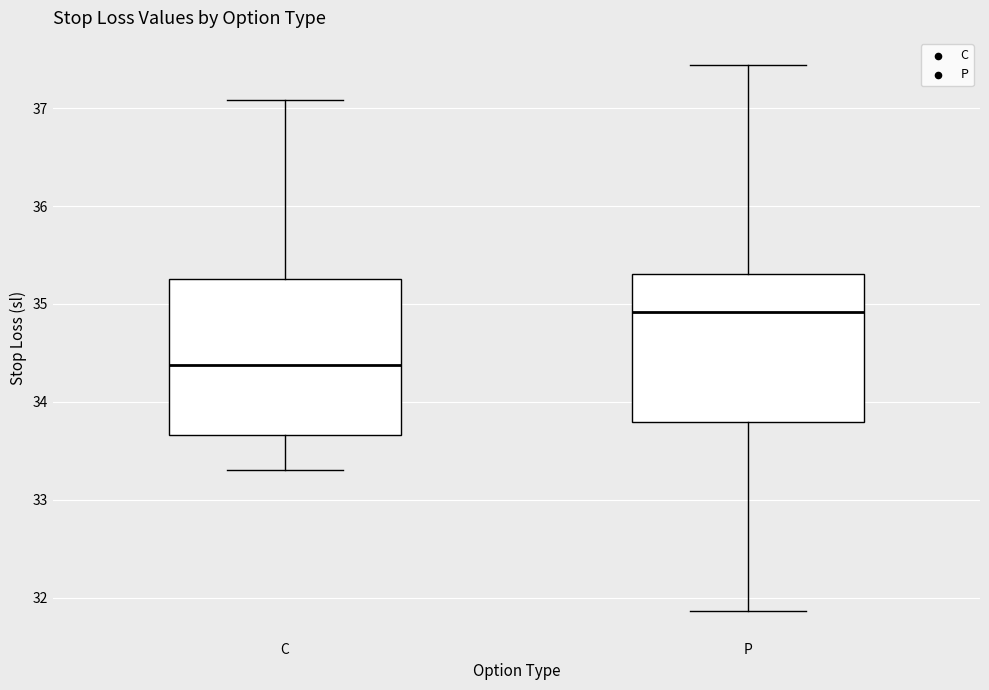

Where does the lower whisker of the box for P end on the y-axis? The values are not printed on the chart, so give them approximately, as read against the axis.

31.9